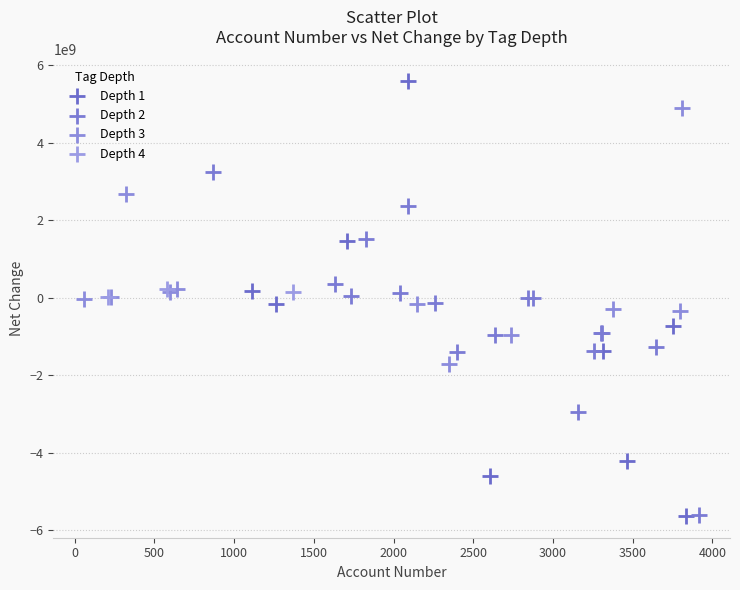

What are all the series names shown in the legend?

Depth 1, Depth 2, Depth 3, Depth 4